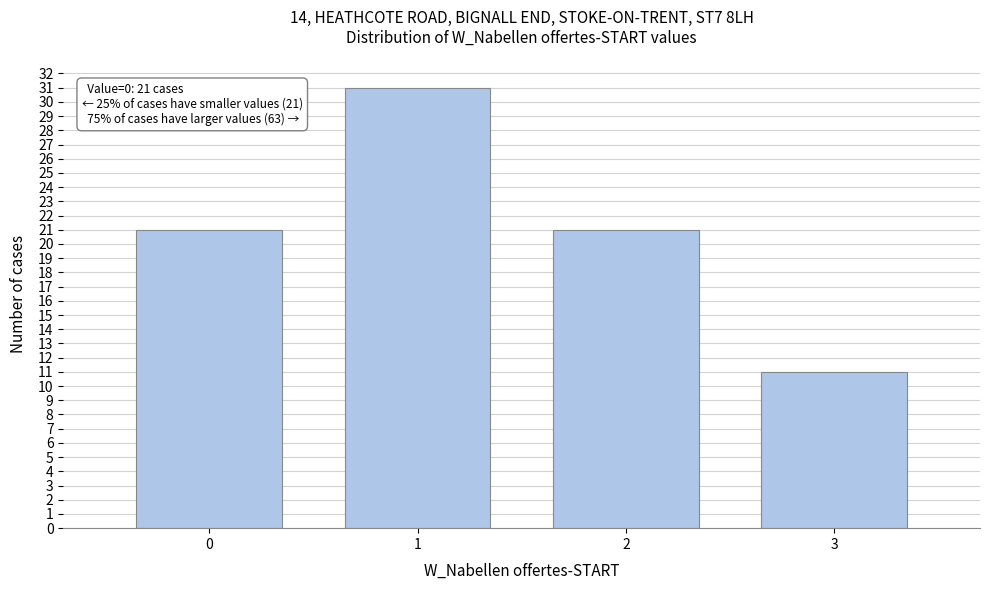

Reading left to right, what are all the values shown in this chart?

0=21	1=31	2=21	3=11